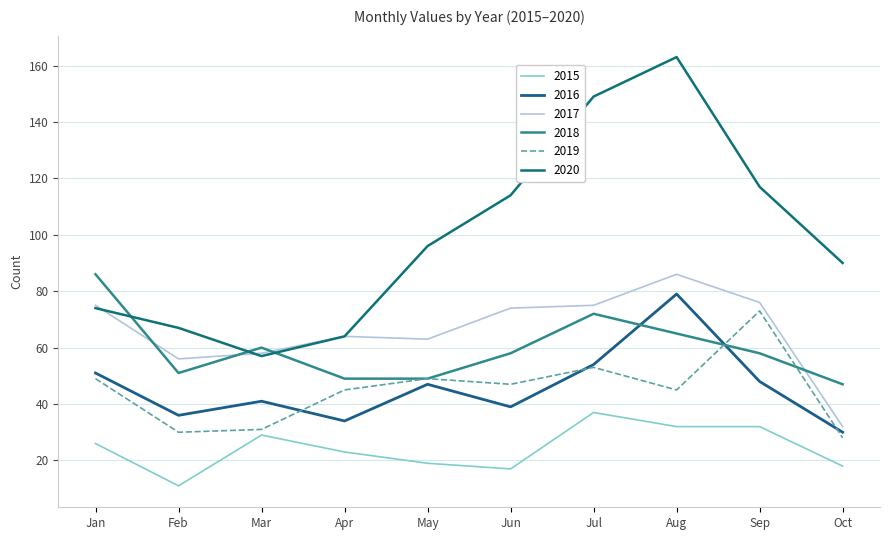

Between which two adjacent categories do 2020 and 2018 first intersect?

Jan and Feb